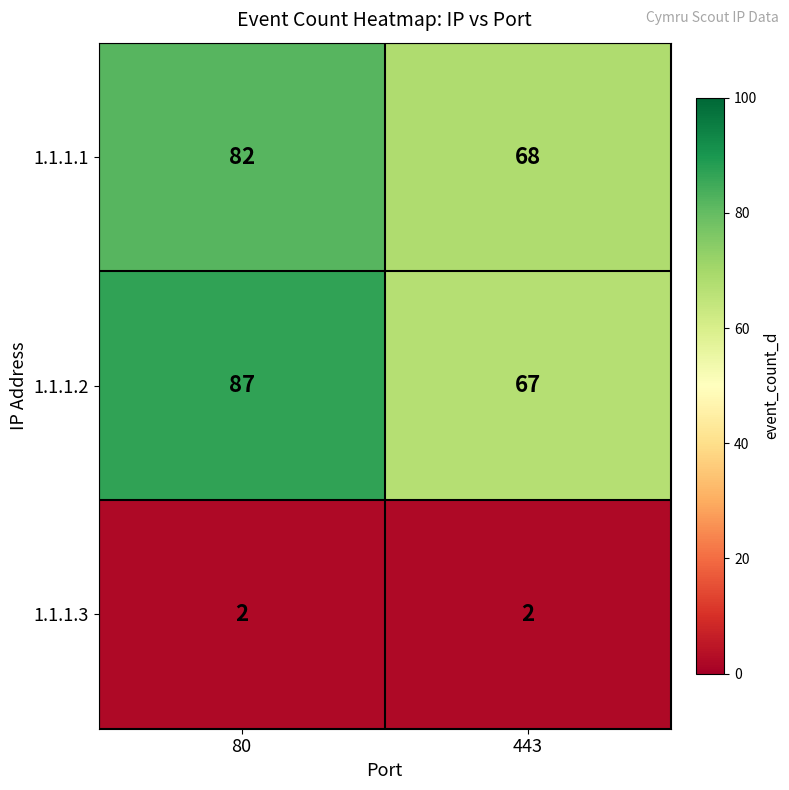

Which series has the largest range (max minus min)?

1.1.1.2